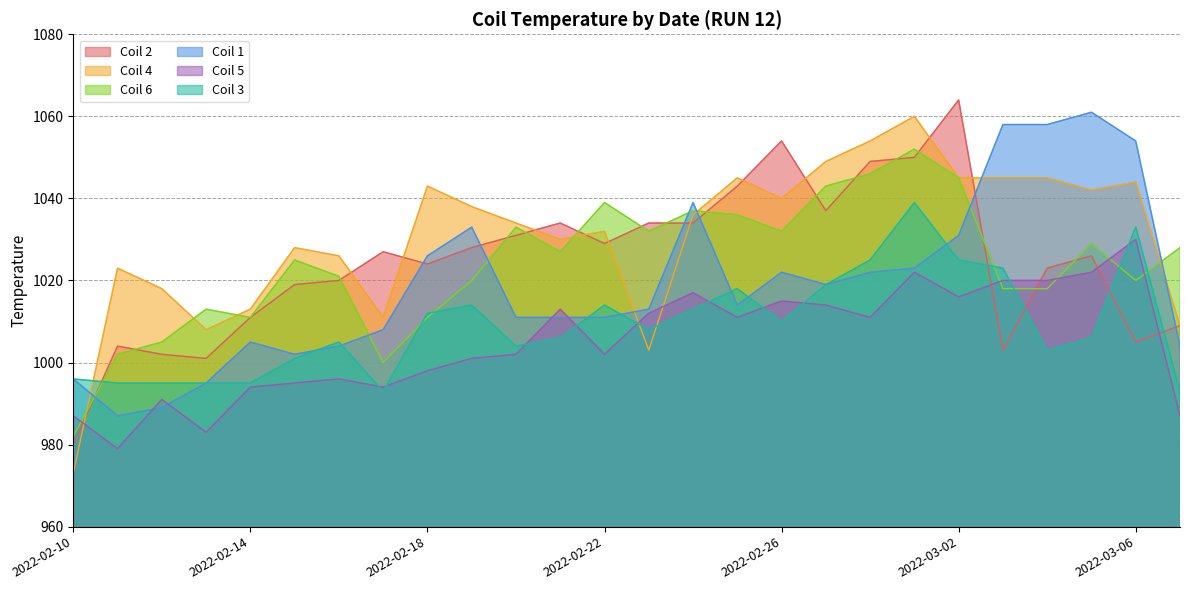

Reading right to left, what are all the values shown in this chart?

Coil 2: 1009	1005	1026	1023	1003	1064	1050	1049	1037	1054	1043	1034	1034	1029	1034	1031	1028	1024	1027	1020	1019	1011	1001	1002	1004	980
Coil 4: 1009	1044	1042	1045	1045	1045	1060	1054	1049	1040	1045	1036	1003	1032	1030	1034	1038	1043	1011	1026	1028	1013	1008	1018	1023	973
Coil 6: 1028	1020	1029	1018	1018	1045	1052	1046	1043	1032	1036	1037	1032	1039	1027	1033	1020	1011	1000	1021	1025	1011	1013	1005	1002	982
Coil 1: 1004	1054	1061	1058	1058	1031	1023	1022	1019	1022	1014	1039	1013	1011	1011	1011	1033	1026	1008	1004	1002	1005	995	989	987	996
Coil 5: 987	1030	1022	1020	1020	1016	1022	1011	1014	1015	1011	1017	1012	1002	1013	1002	1001	998	994	996	995	994	983	991	979	987
Coil 3: 993	1033	1006	1003	1023	1025	1039	1025	1019	1010	1018	1013	1008	1014	1006	1004	1014	1012	993	1005	1001	995	995	995	995	996